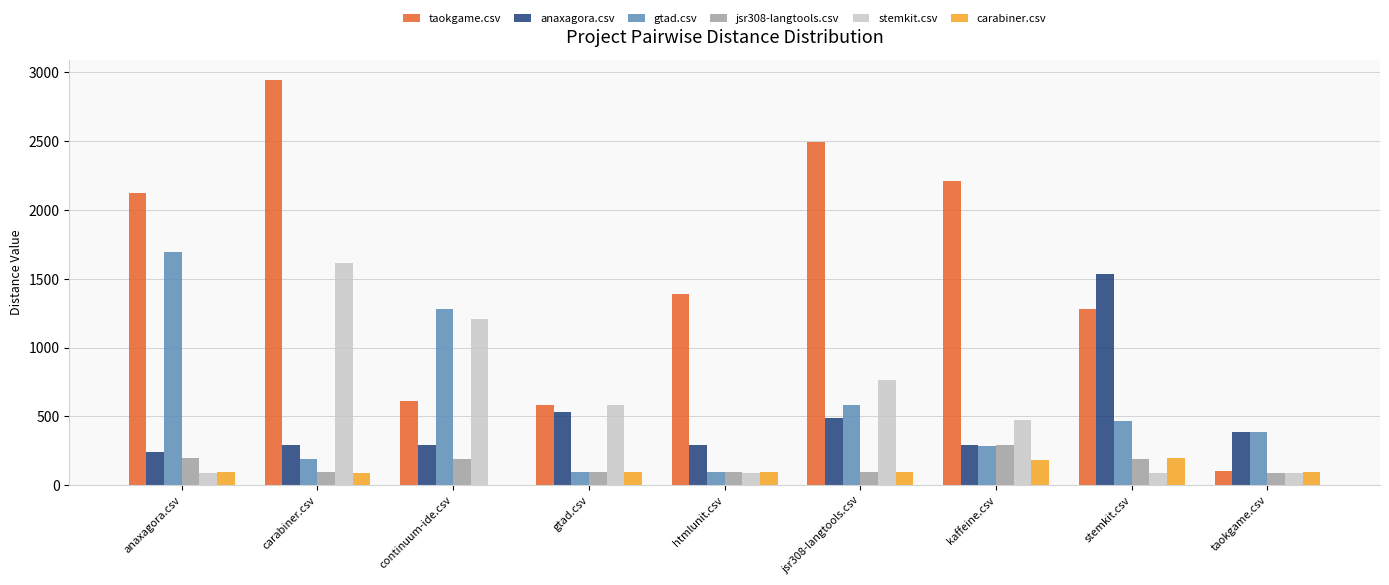

Are the bars horizontal?

No